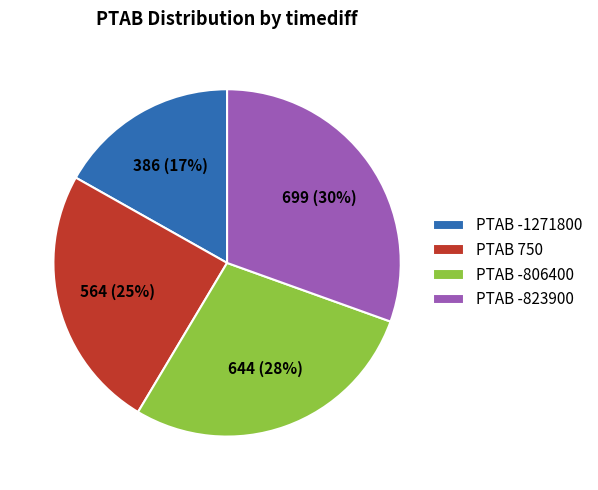

Do PTAB -806400 and PTAB 750 together represent more than half of the pie?

Yes